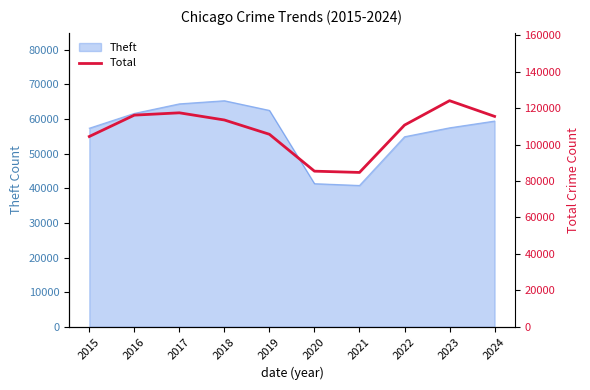

True or false: the data shows 117381 at 2017.

True